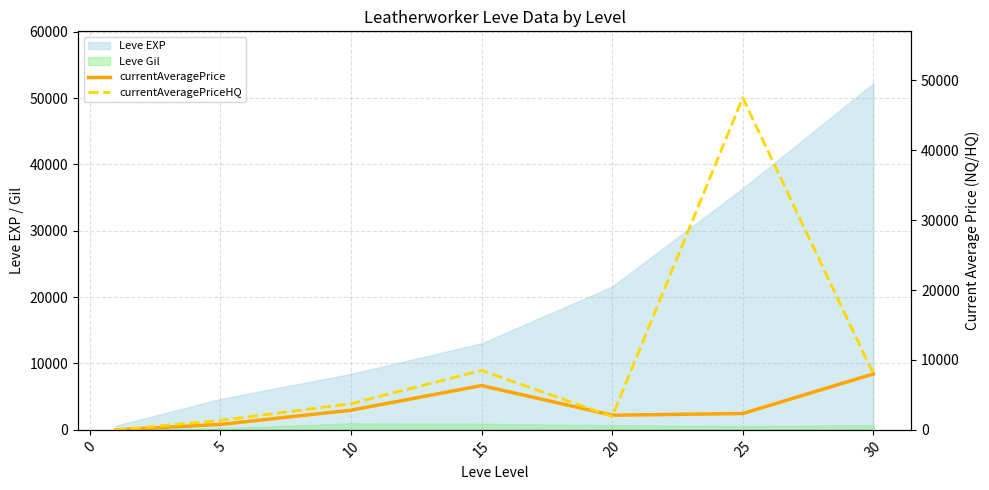

True or false: currentAveragePrice has more than 2 points higher than both neighbors.

False